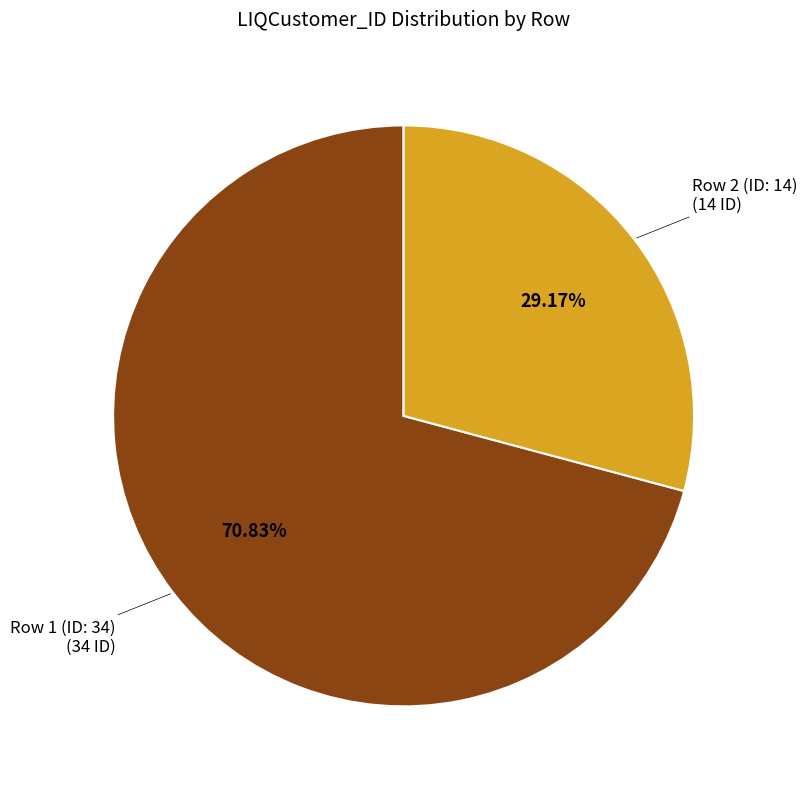

Is it true that Row 2 (ID: 14) is 36% of the pie?

False